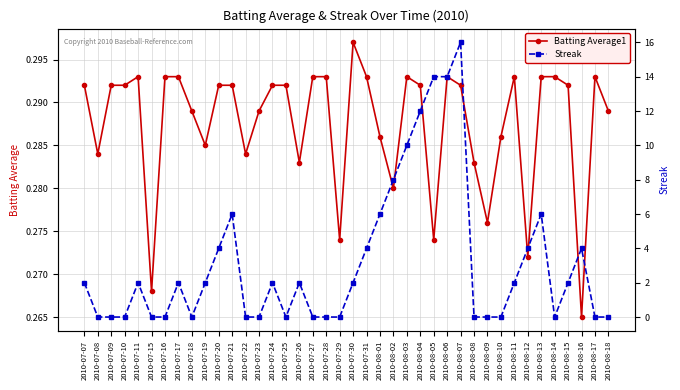

Which has a higher value, 2010-07-11 or 2010-08-13?

2010-07-11